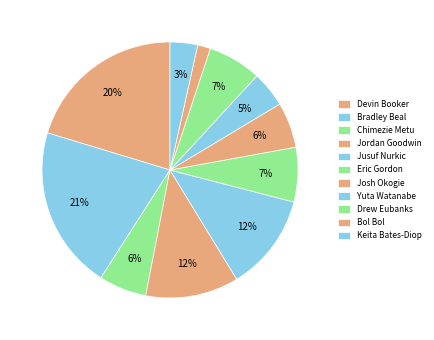

How many segments does this pie chart have?

11